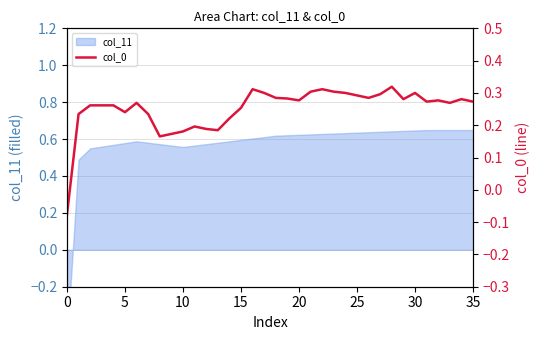

How many values exceed 0?

35